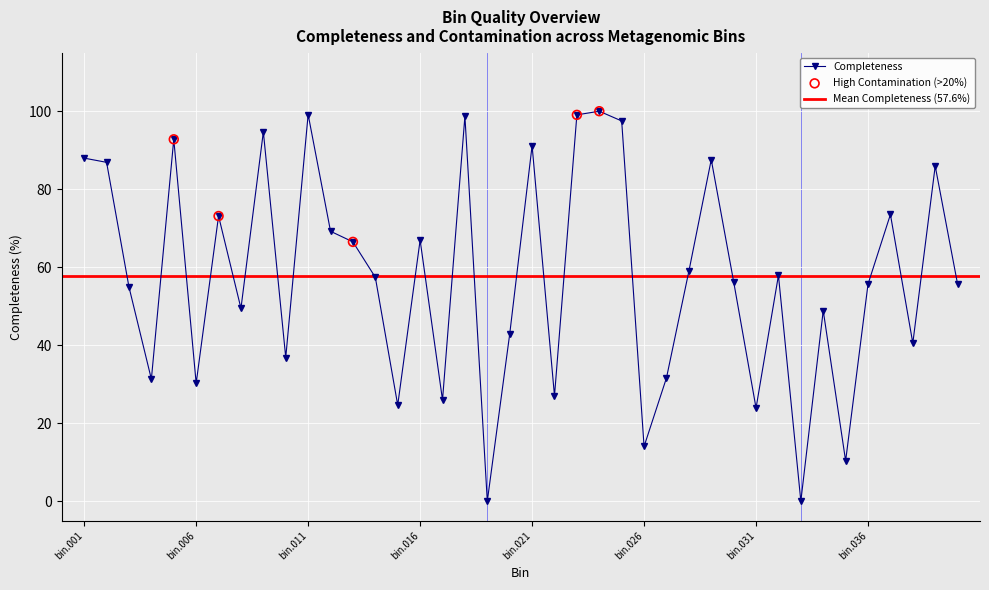

What is the change in value from bin.027 to bin.031?

-7.7